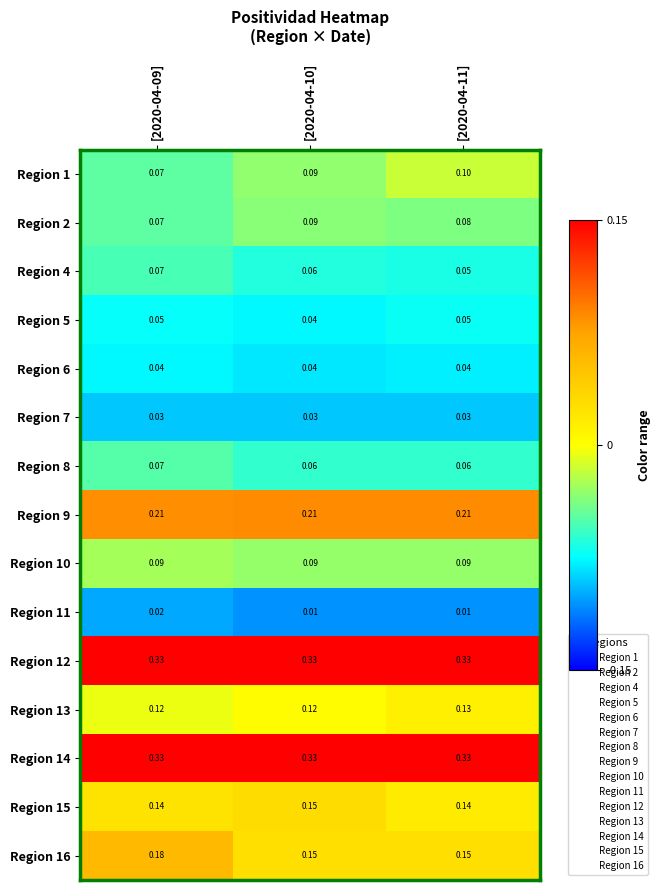

Is the value of Region 8 at [2020-04-09] greater than the value of Region 11 at [2020-04-10]?

Yes